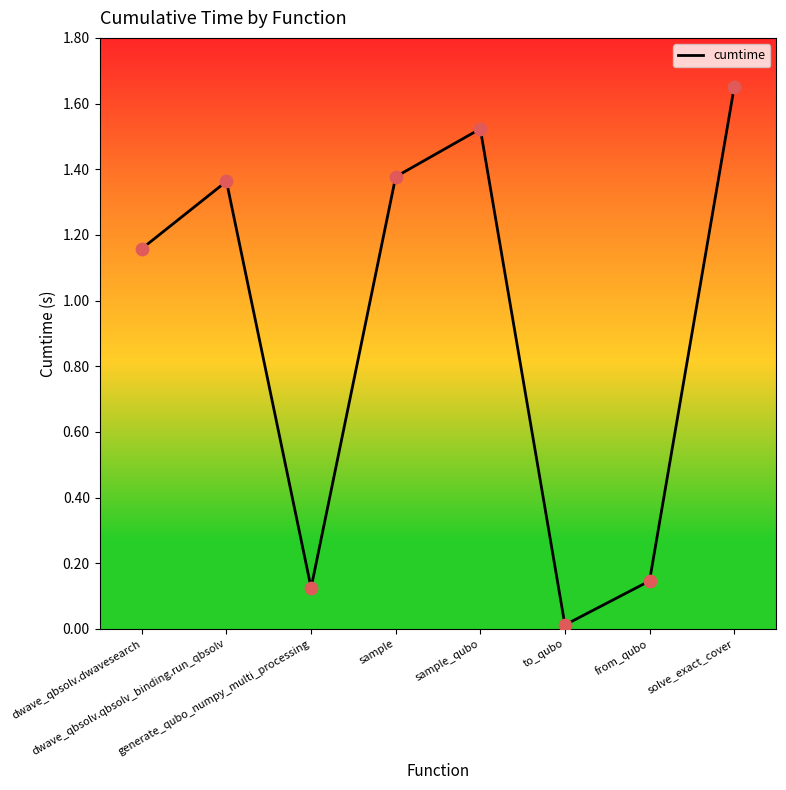

Which has a higher value, dwave_qbsolv.qbsolv_binding.run_qbsolv or sample_qubo?

sample_qubo